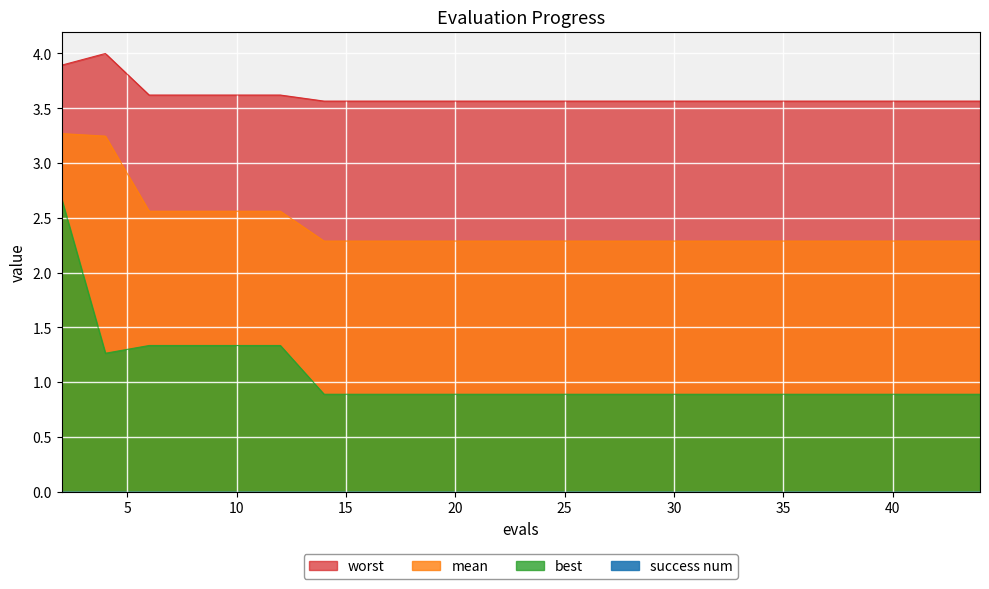

Rank the series by their maximum value, from lowest to highest.

best, mean, worst